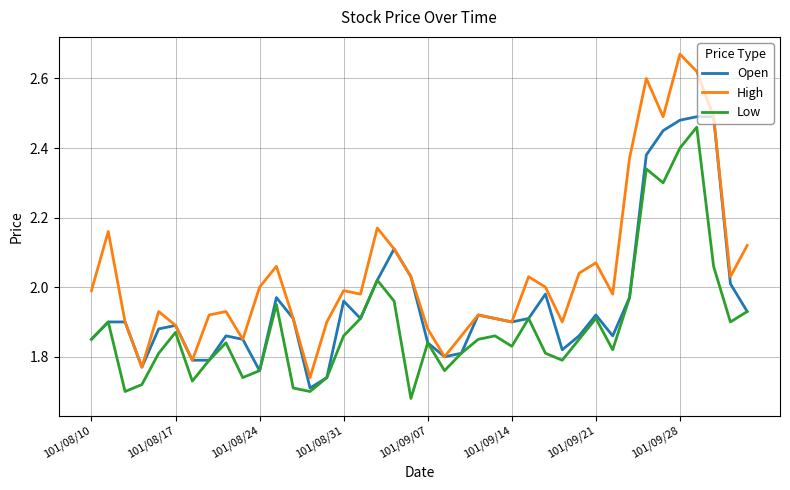

What is the sum of all Open values?

78.3